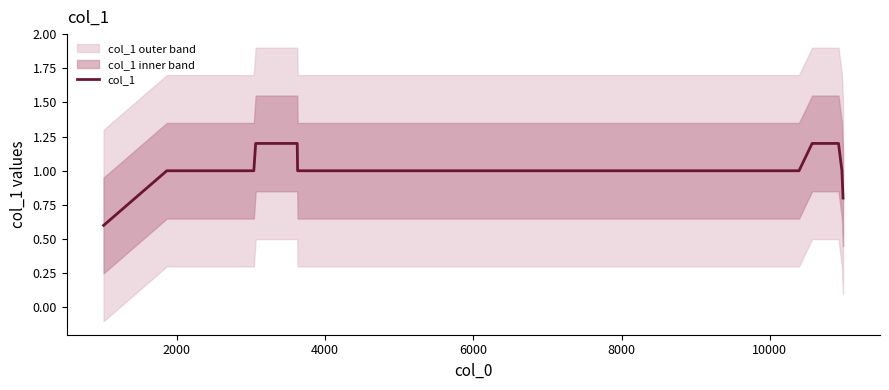

What is the lowest value of the col_1 series?

0.6